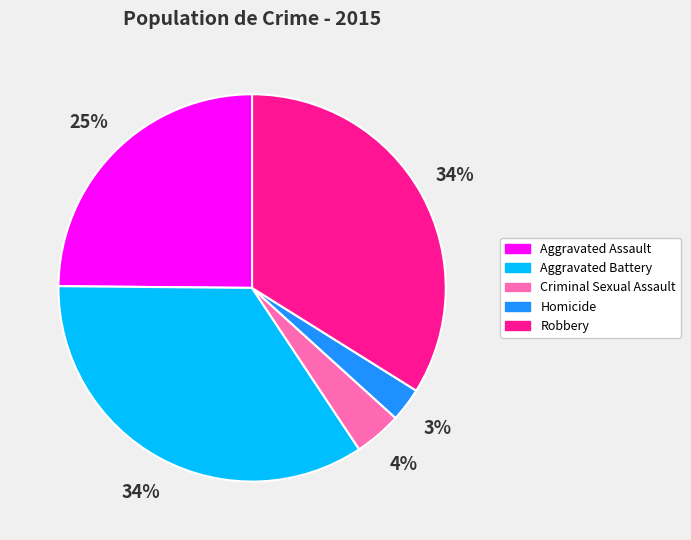

To the nearest percent, what percentage of the pie is Robbery?

34%